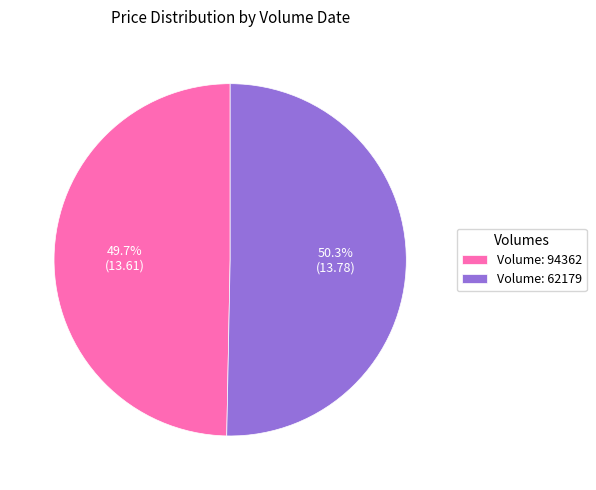

Approximately how many times larger is the value at Volume: 94362 compared to Volume: 62179?

1.0